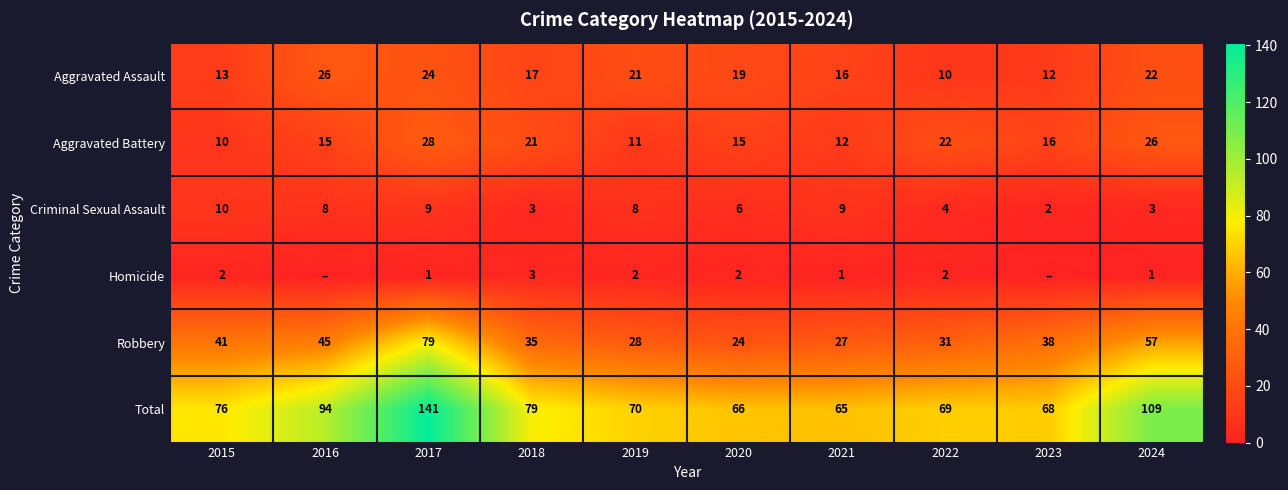

What is the difference between the maximum and minimum values in the Aggravated Battery series?

18